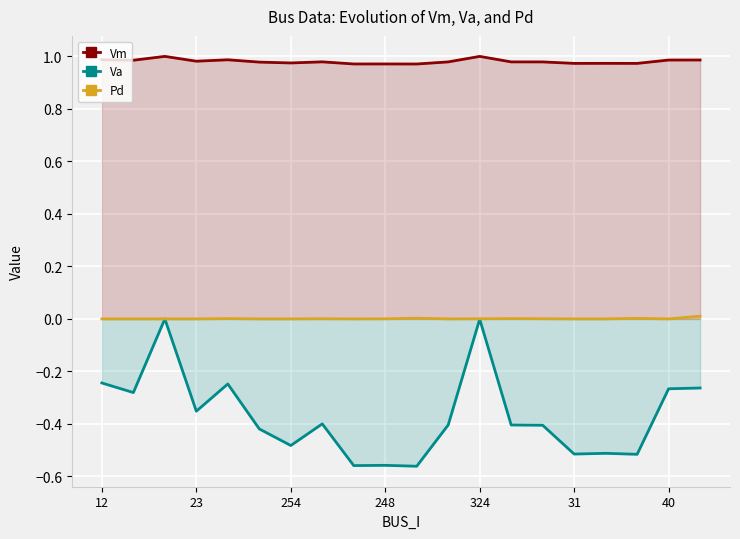

How many interior local peaks does the Pd series have?

5